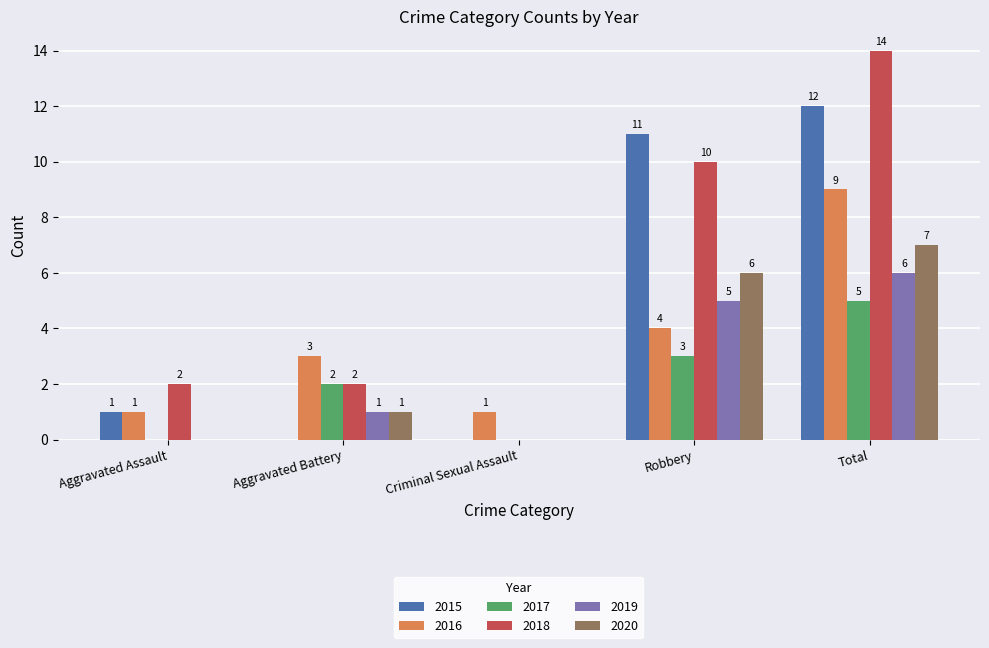

How many groups of bars are there?

5